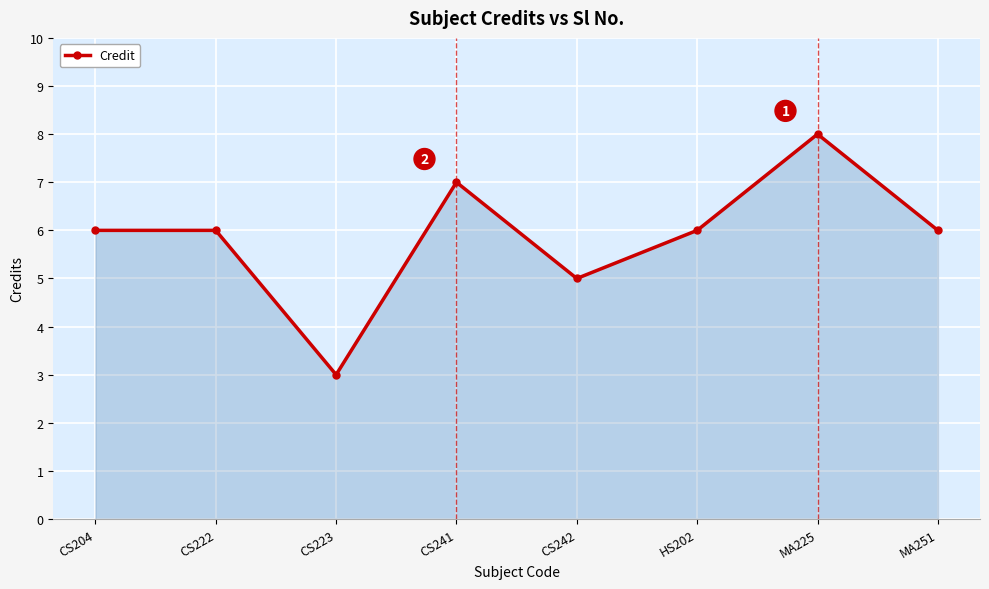

What is the average value?

6